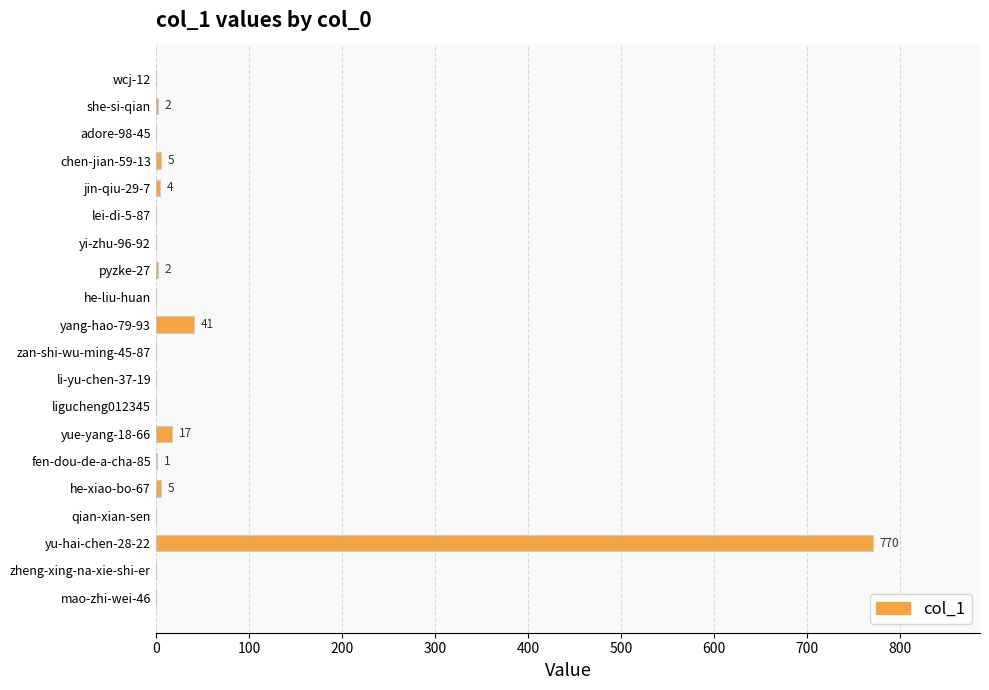

At which label is the value closest to 385?

yang-hao-79-93